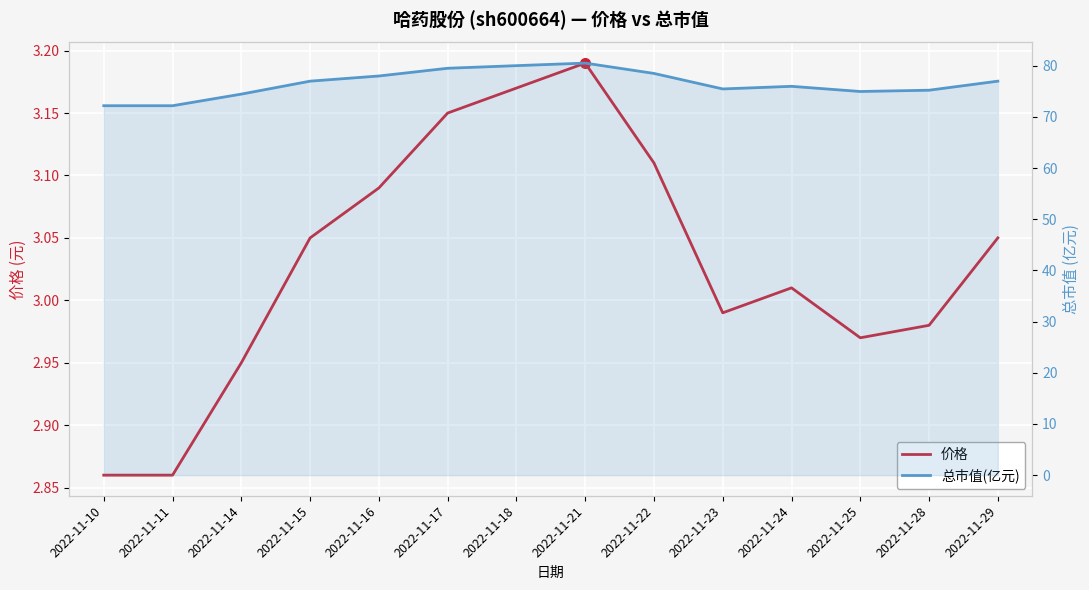

At which category is the sum across all series the highest?

2022-11-21